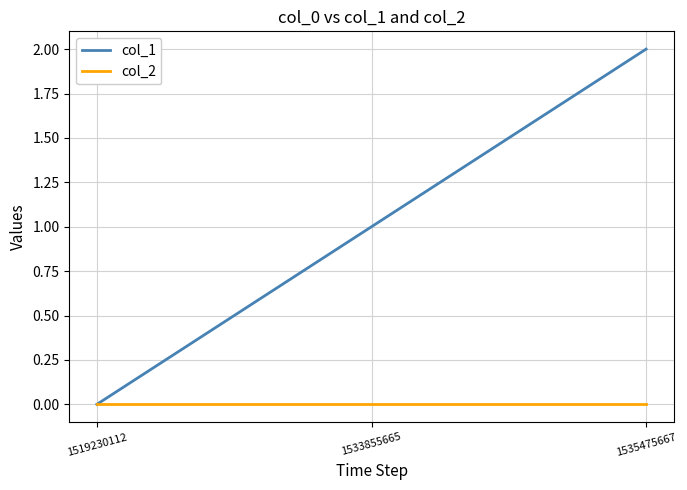

At which category is the sum across all series the highest?

1535475667